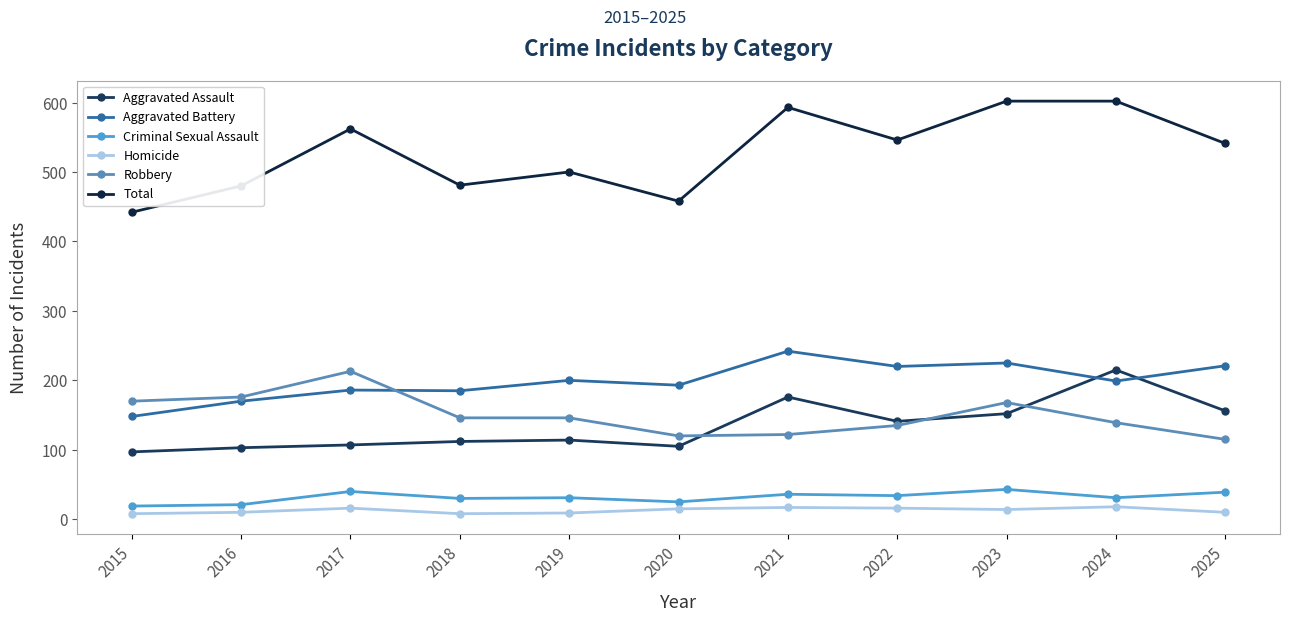

Does the chart have visible grid lines?

No